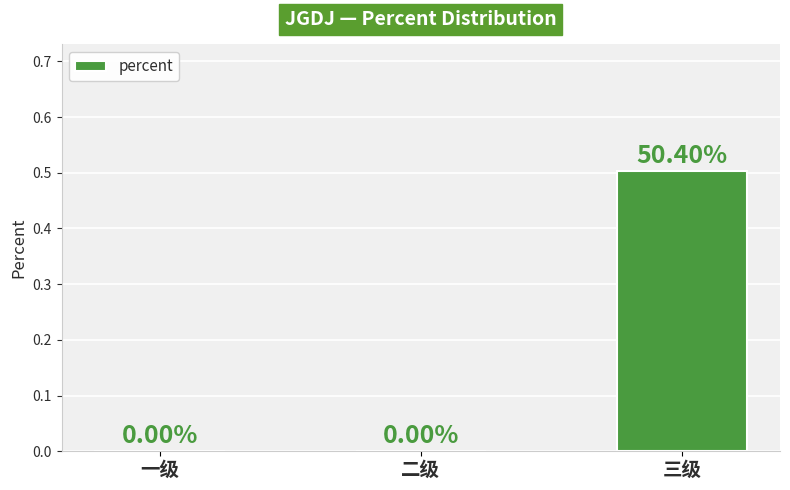

The value at 一级 is 0.3. True or false?

False